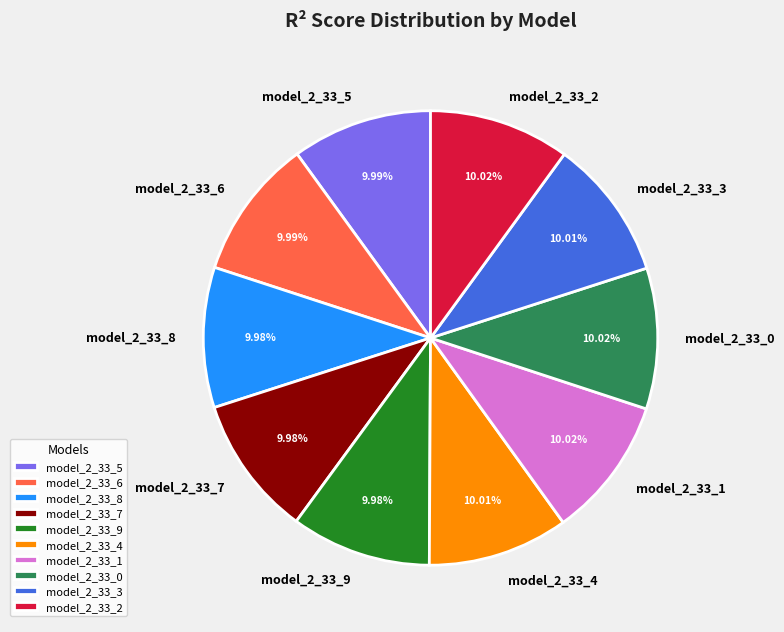

To the nearest percent, what portion does model_2_33_4 represent?

10%